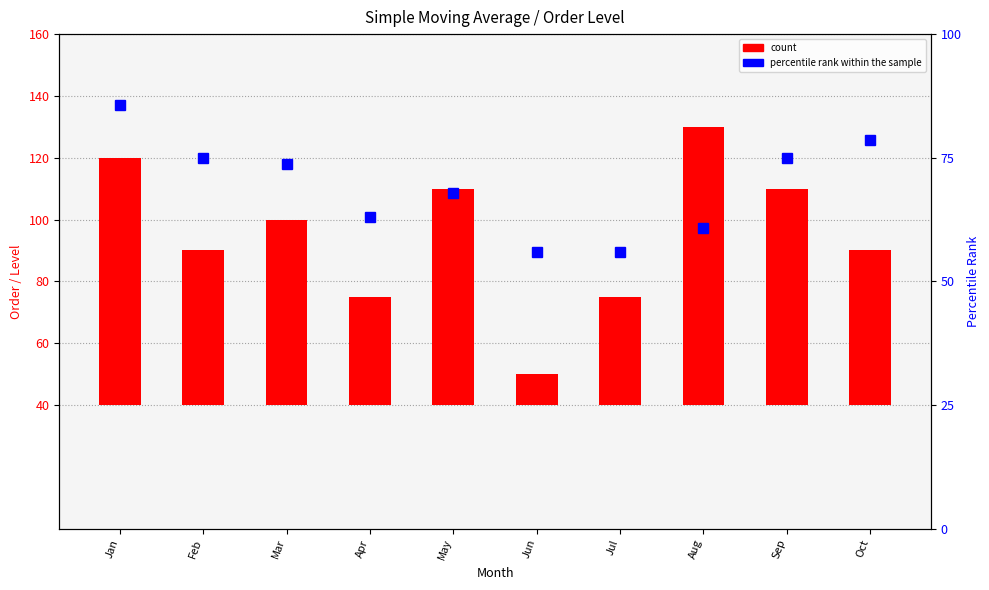

What value does the percentile rank within the sample series have at May?

67.9